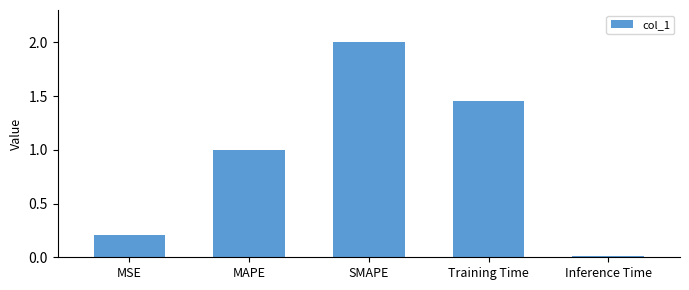

What is the sum of the values at MSE and MAPE?

1.2